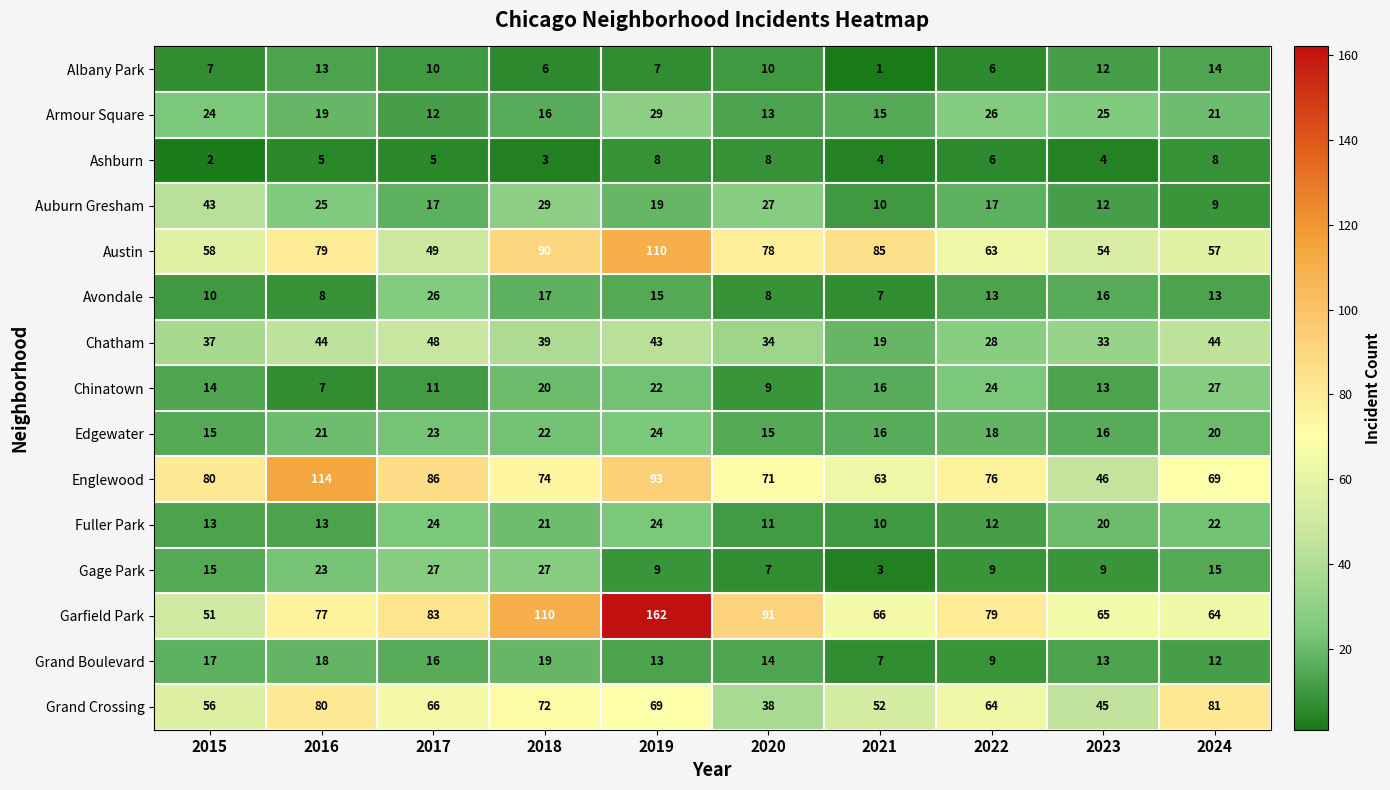

At which label is Austin closest to 79?

2016